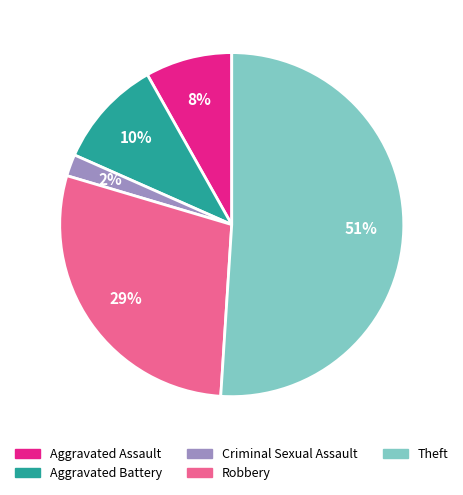

Between Aggravated Assault and Theft, which is larger?

Theft